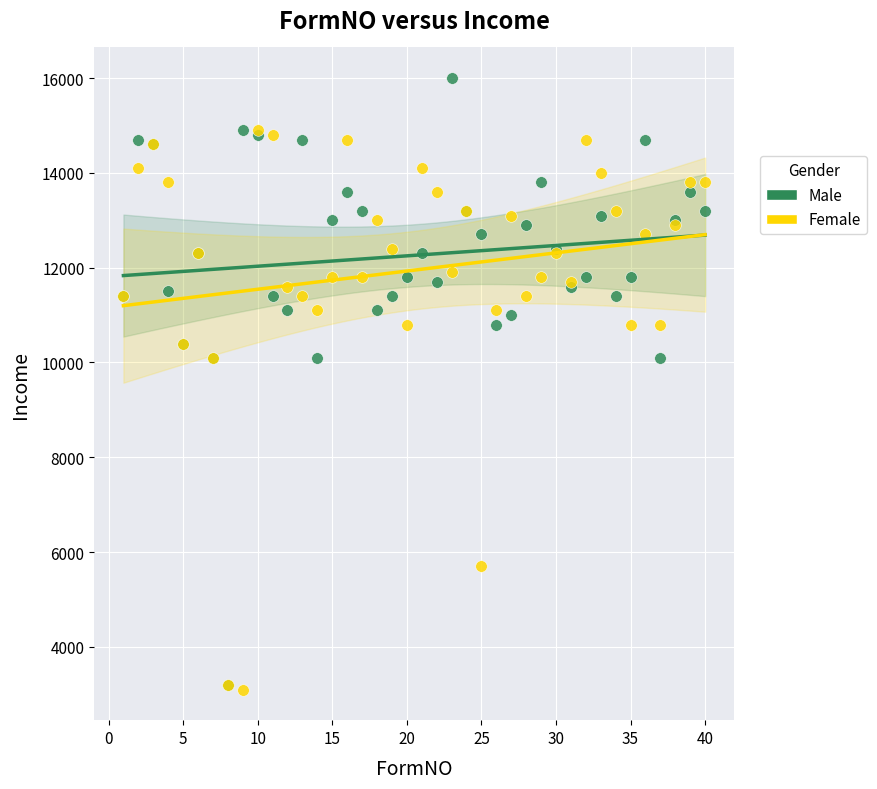

Which series reaches the maximum Y coordinate?

Male